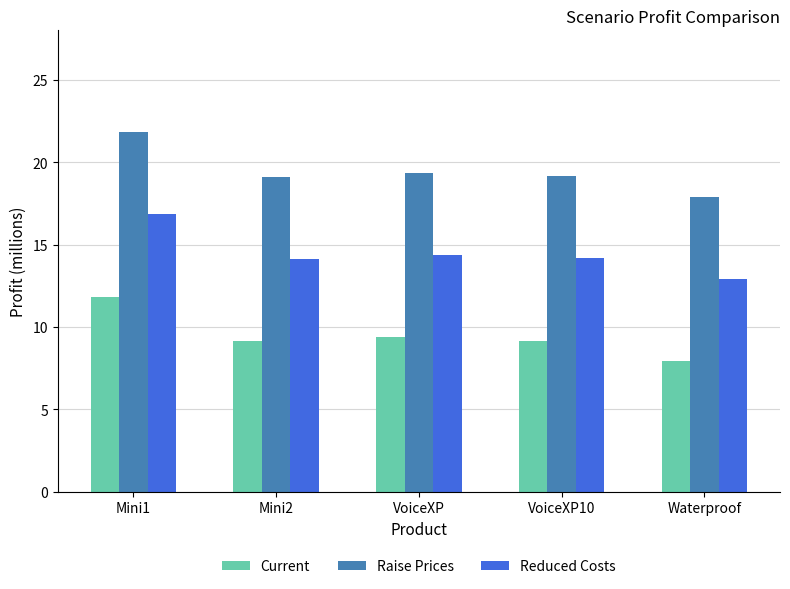

How many values in the Current series exceed 9?

4